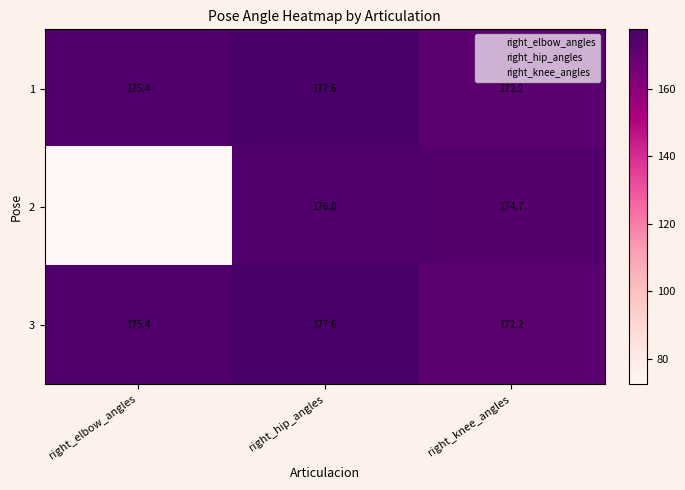

Reading left to right, what are all the values shown in this chart?

1: 175.4	177.6	172.2
2: 72.3	176.0	174.7
3: 175.4	177.6	172.2